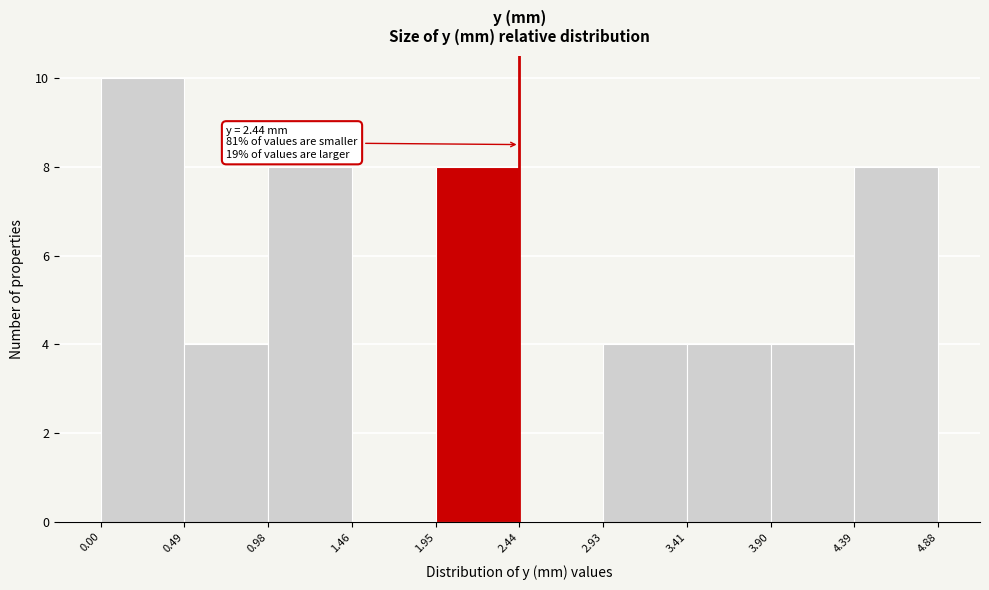

Which range on the x-axis has the tallest bar?

0.00 to 0.49